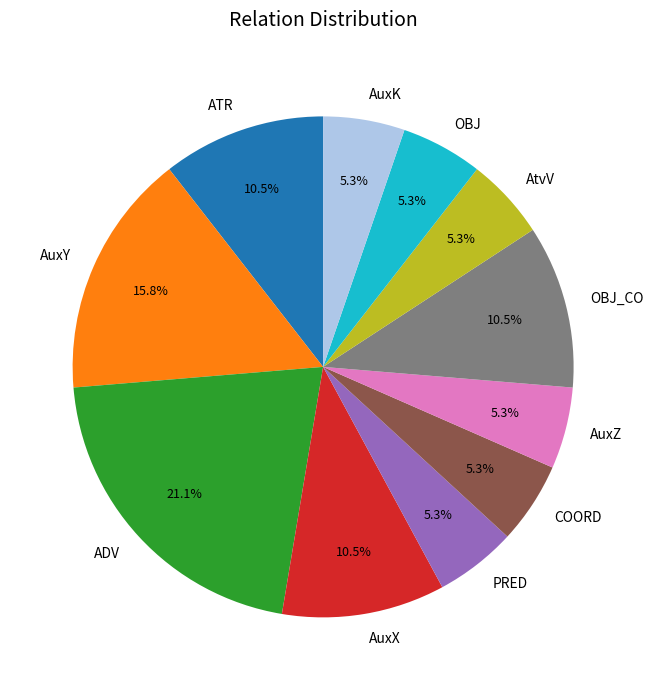

How many slices are in this pie chart?

11